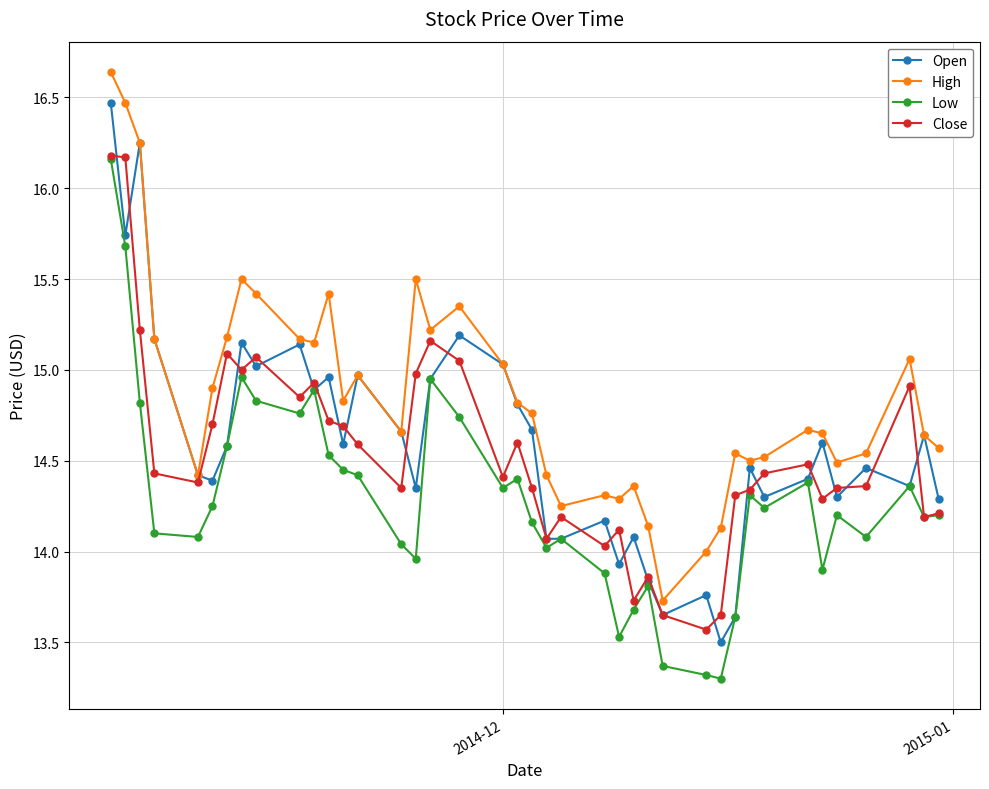

At how many categories does at least one series exceed 13?

40